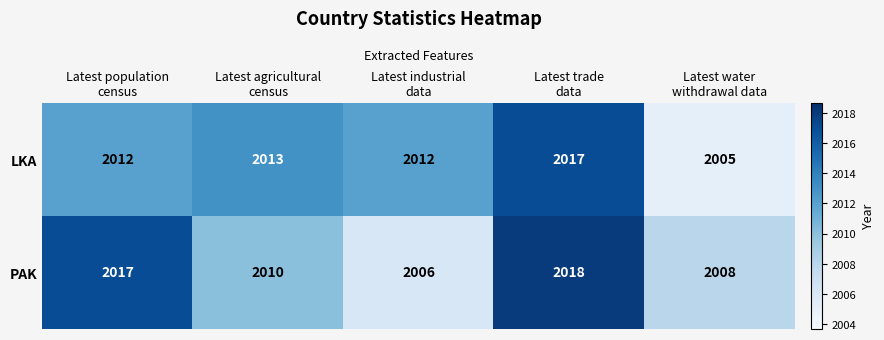

Rank the series by their maximum value, from highest to lowest.

PAK, LKA